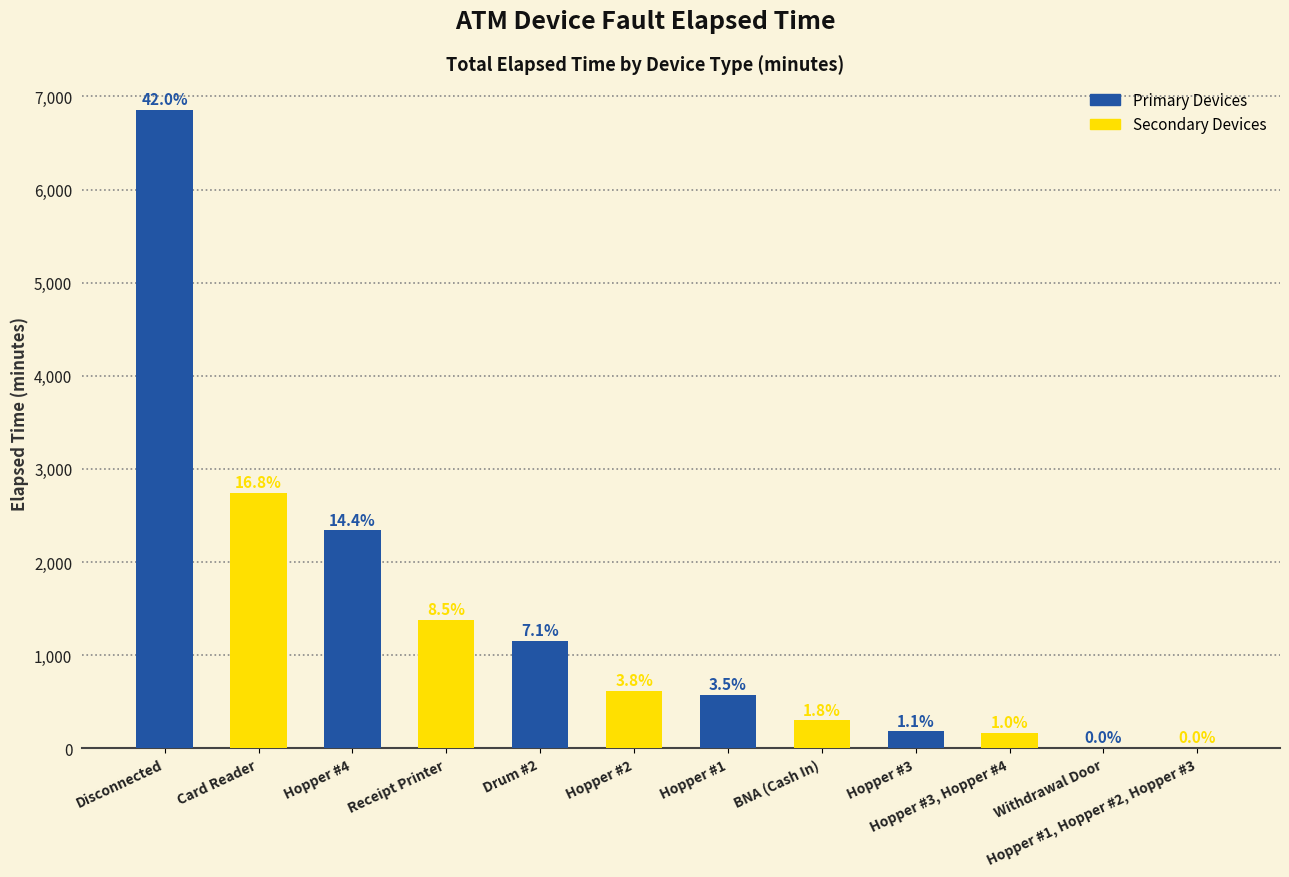

Are the bars horizontal?

No